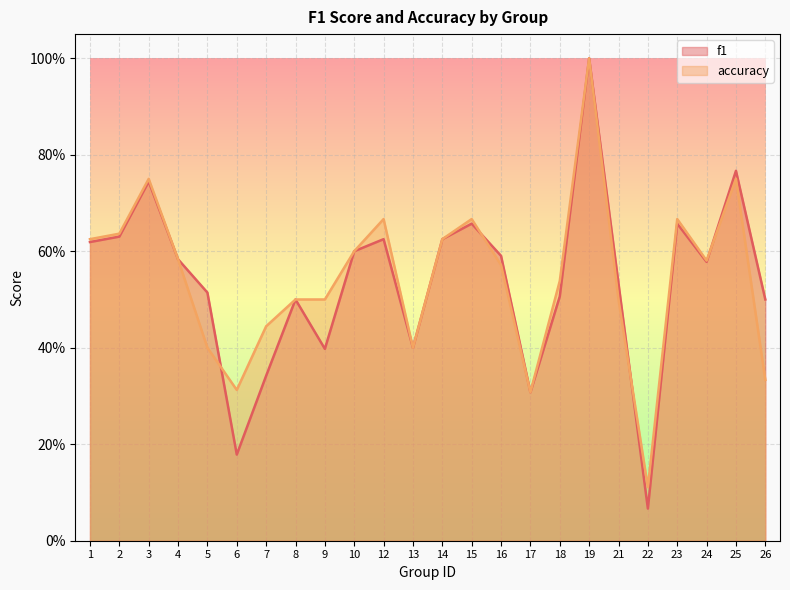

Reading left to right, extract all data points from this chart.

f1: 1=0.6	2=0.6	3=0.7	4=0.6	5=0.5	6=0.2	7=0.3	8=0.5	9=0.4	10=0.6	12=0.6	13=0.4	14=0.6	15=0.7	16=0.6	17=0.3	18=0.5	19=1.0	21=0.5	22=0.1	23=0.7	24=0.6	25=0.8	26=0.5
accuracy: 1=0.6	2=0.6	3=0.8	4=0.6	5=0.4	6=0.3	7=0.4	8=0.5	9=0.5	10=0.6	12=0.7	13=0.4	14=0.6	15=0.7	16=0.6	17=0.3	18=0.5	19=1.0	21=0.5	22=0.1	23=0.7	24=0.6	25=0.8	26=0.3